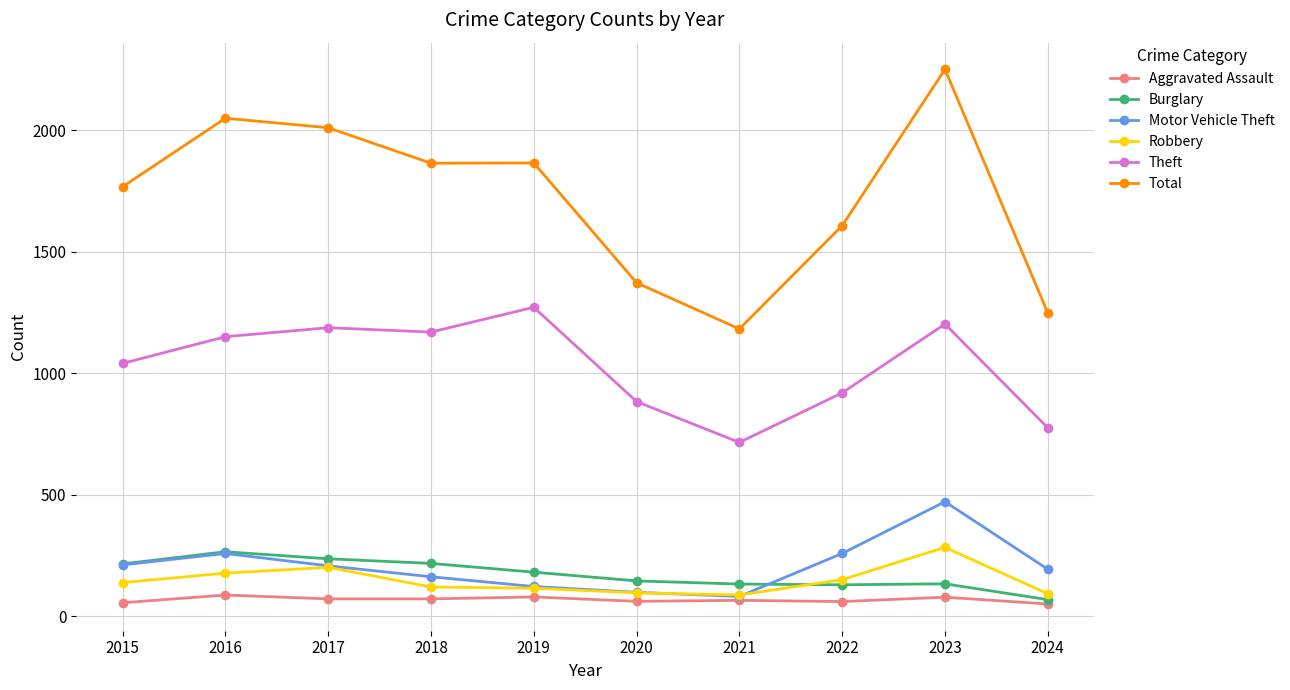

Which series has the largest range (max minus min)?

Total